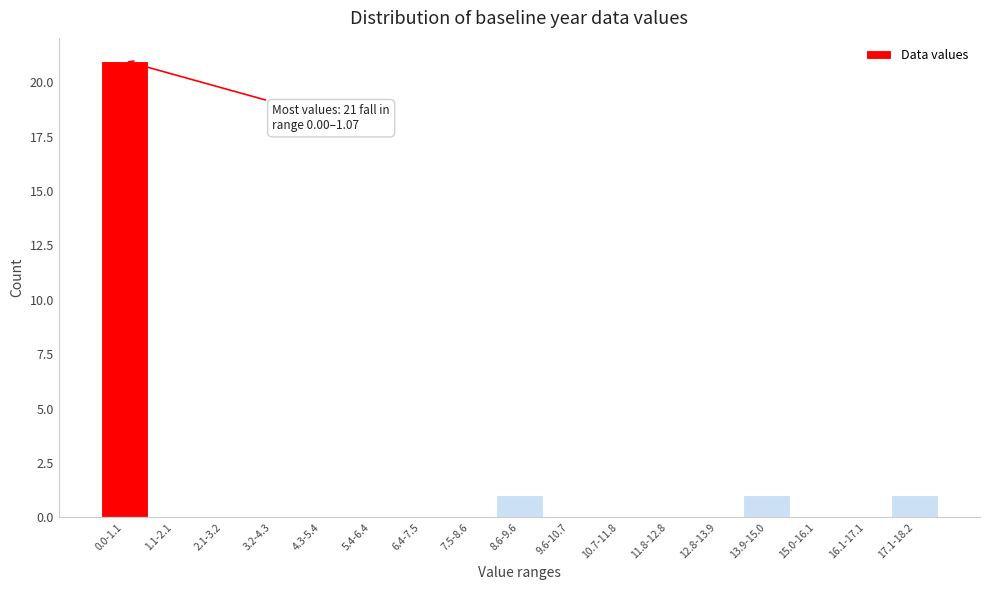

Reading right to left, transcribe all the data shown in this chart.

17.1-18.2=1	16.1-17.1=0	15.0-16.1=0	13.9-15.0=1	12.8-13.9=0	11.8-12.8=0	10.7-11.8=0	9.6-10.7=0	8.6-9.6=1	7.5-8.6=0	6.4-7.5=0	5.4-6.4=0	4.3-5.4=0	3.2-4.3=0	2.1-3.2=0	1.1-2.1=0	0.0-1.1=21